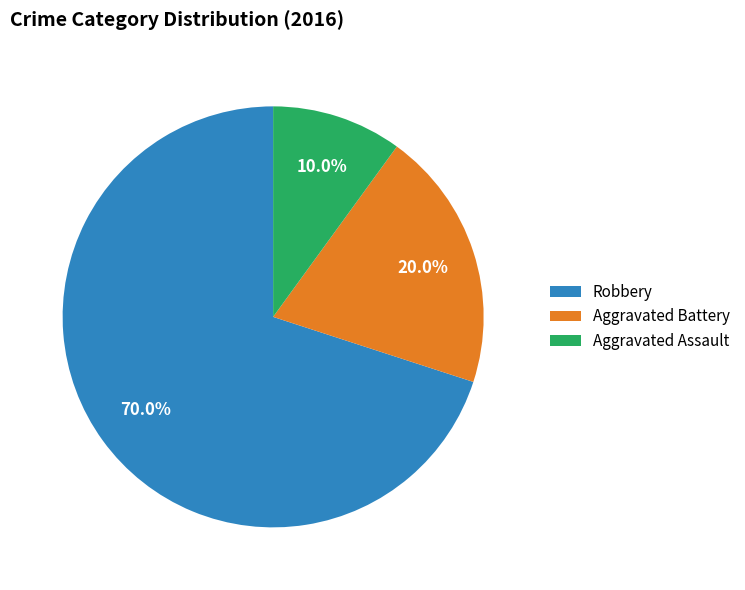

Which category has the smallest portion of the pie?

Aggravated Assault